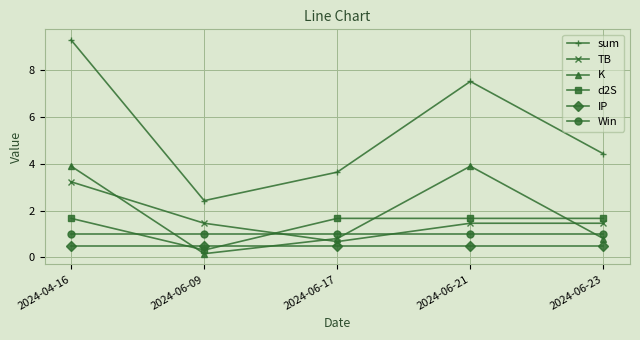

What is the difference between the highest and lowest values at 2024-06-17?

3.1